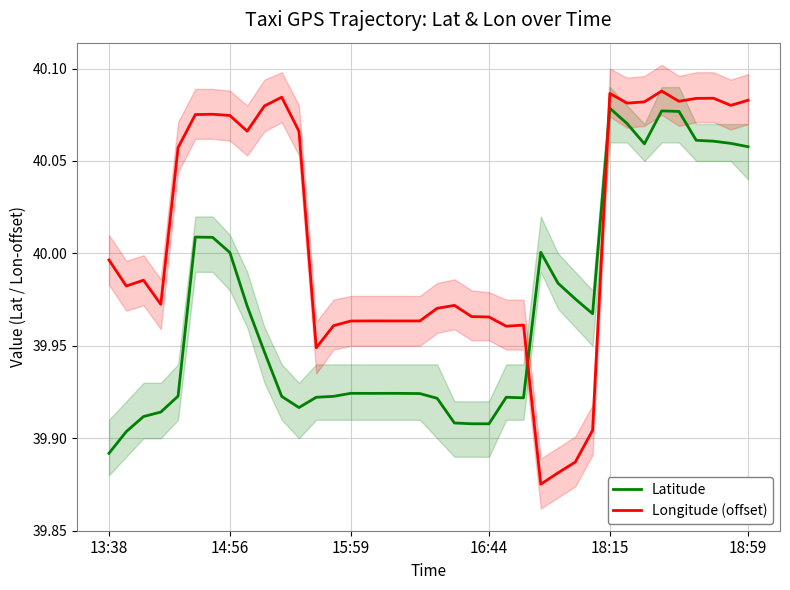

How many lines are shown in the chart?

2